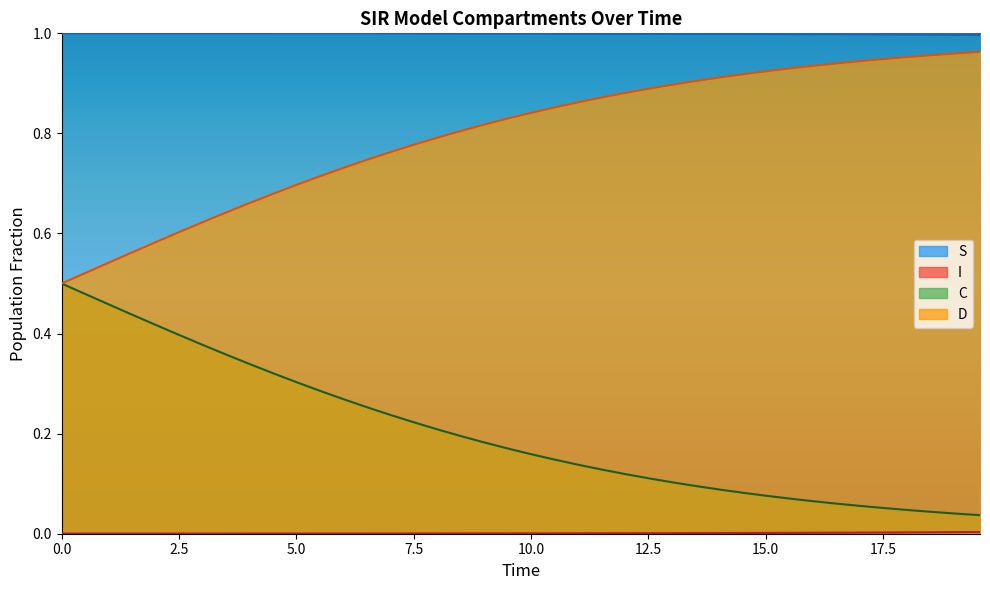

Rank the series by their average value, from lowest to highest.

I, C, D, S